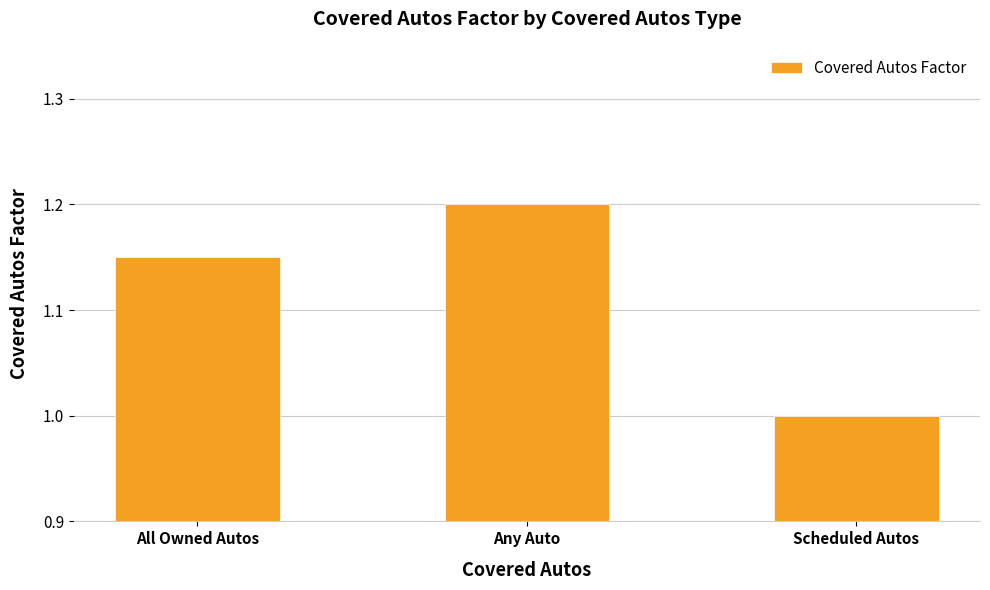

List the labels in order of value, largest first.

Any Auto, All Owned Autos, Scheduled Autos